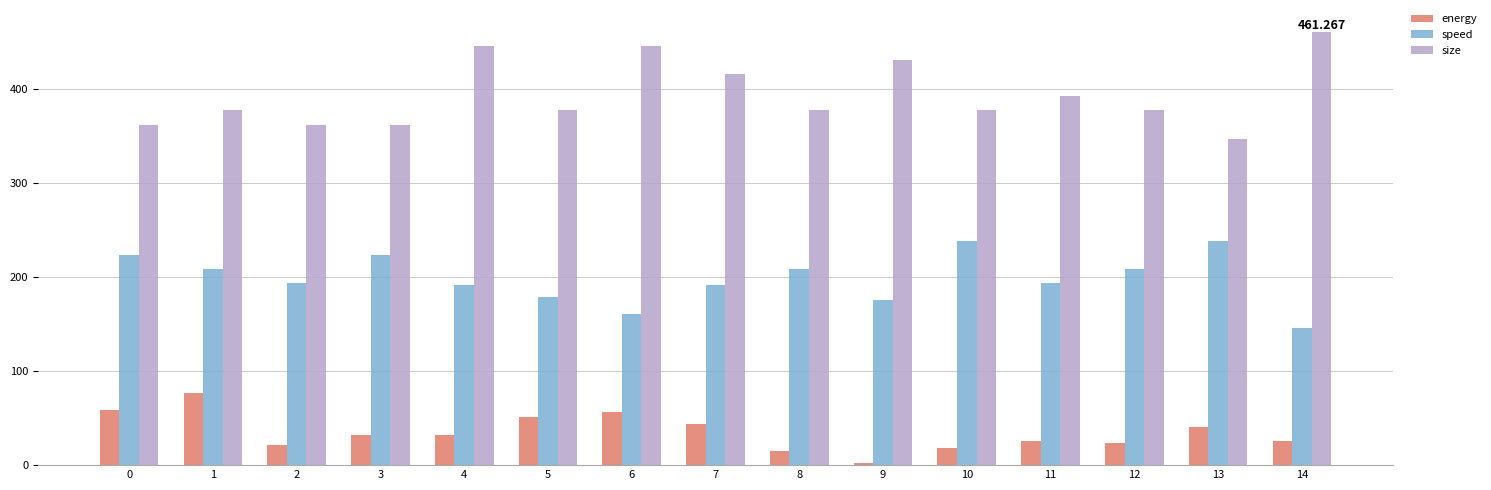

What are all the series names shown in the legend?

energy, speed, size